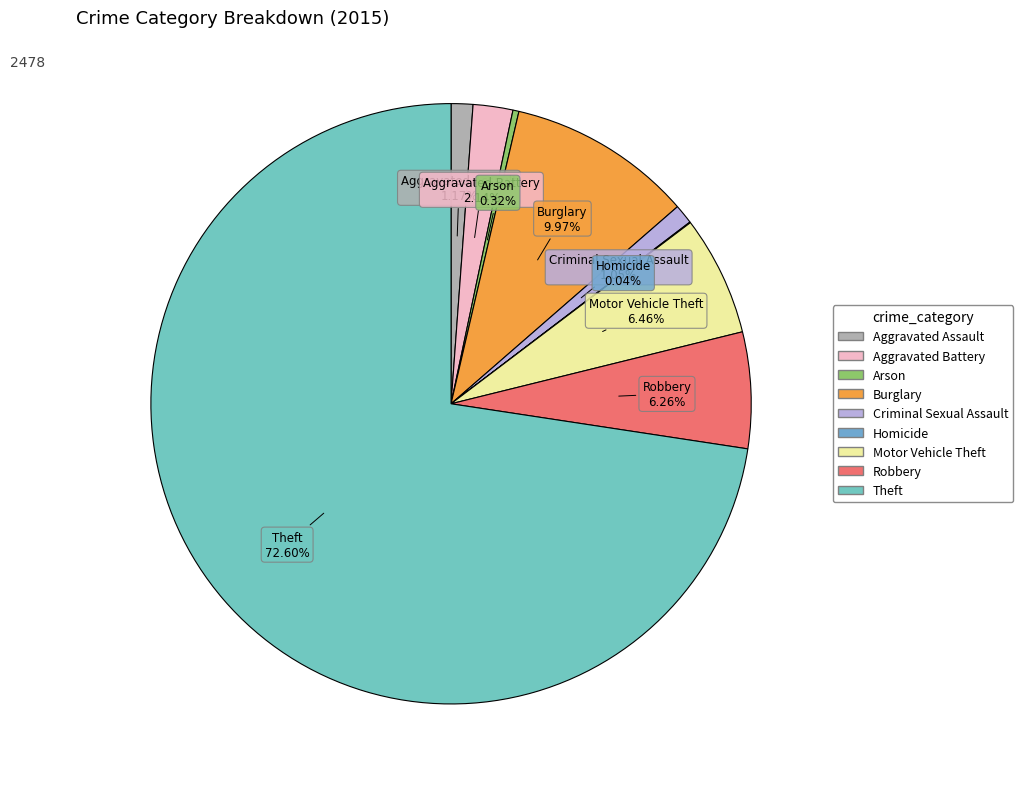

To the nearest percent, what is the average slice percentage?

11%